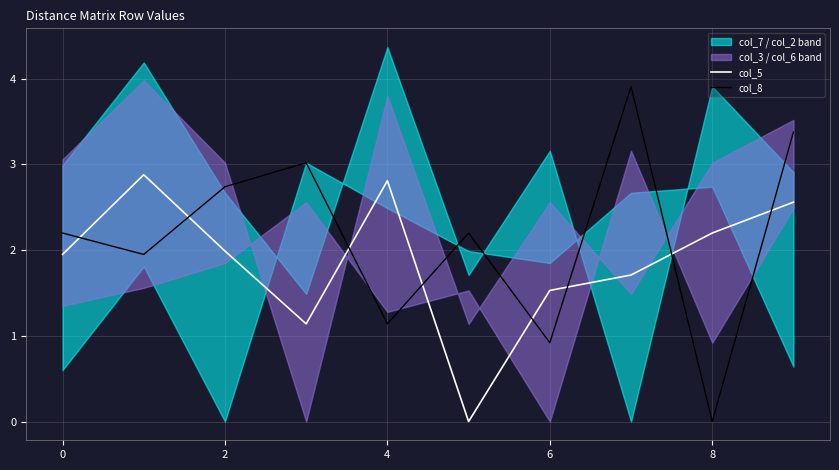

The value of col_8 at 4 is 0.7. True or false?

False